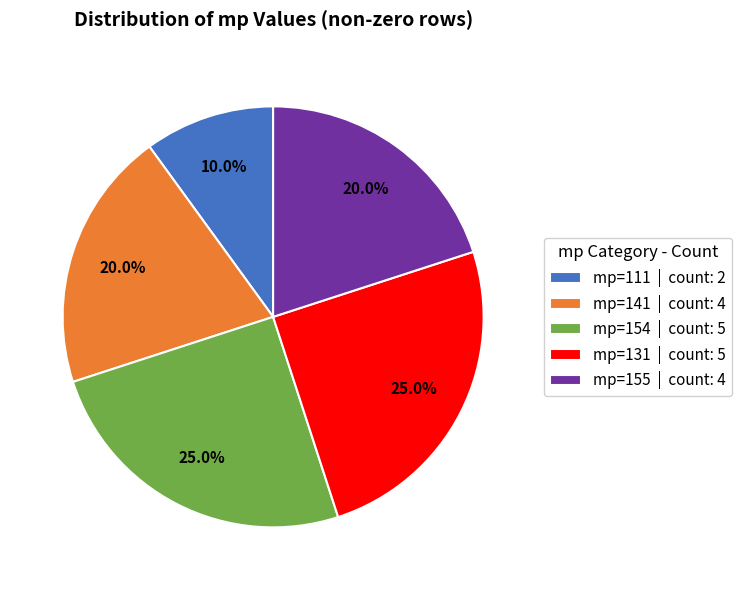

Count the number of slices in the pie.

5